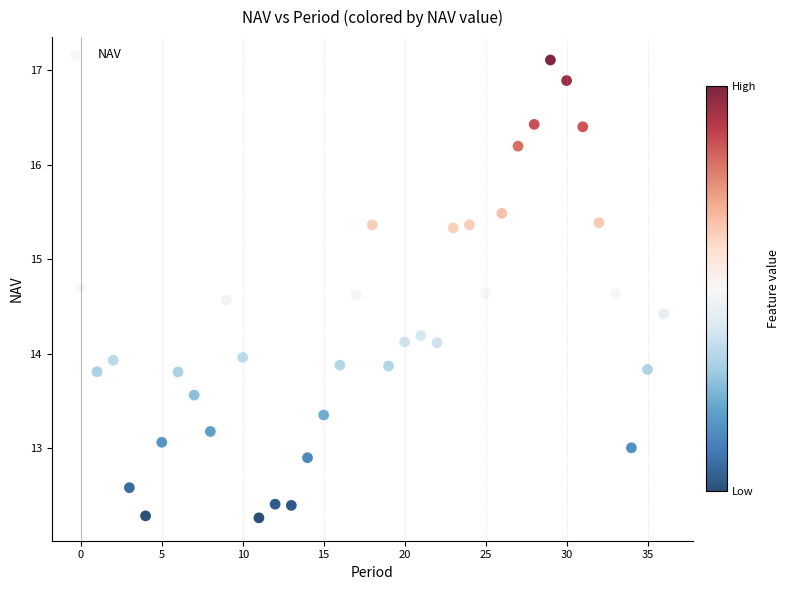

What is the range of Y values (max minus min)?

4.8